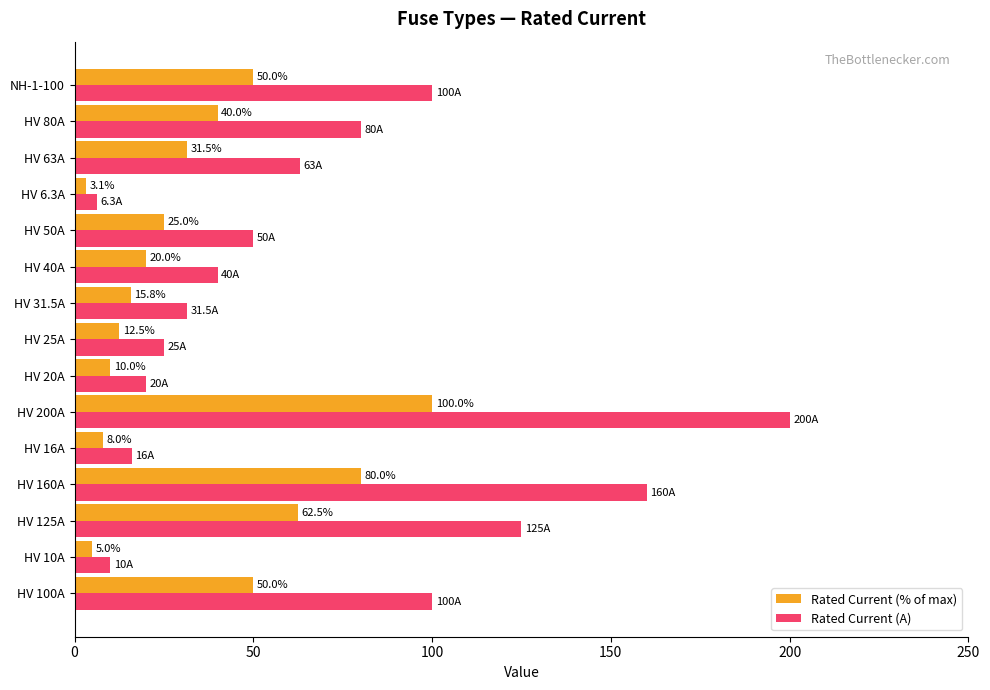

Rank the series by their maximum value, from lowest to highest.

Rated Current (% of max), Rated Current (A)